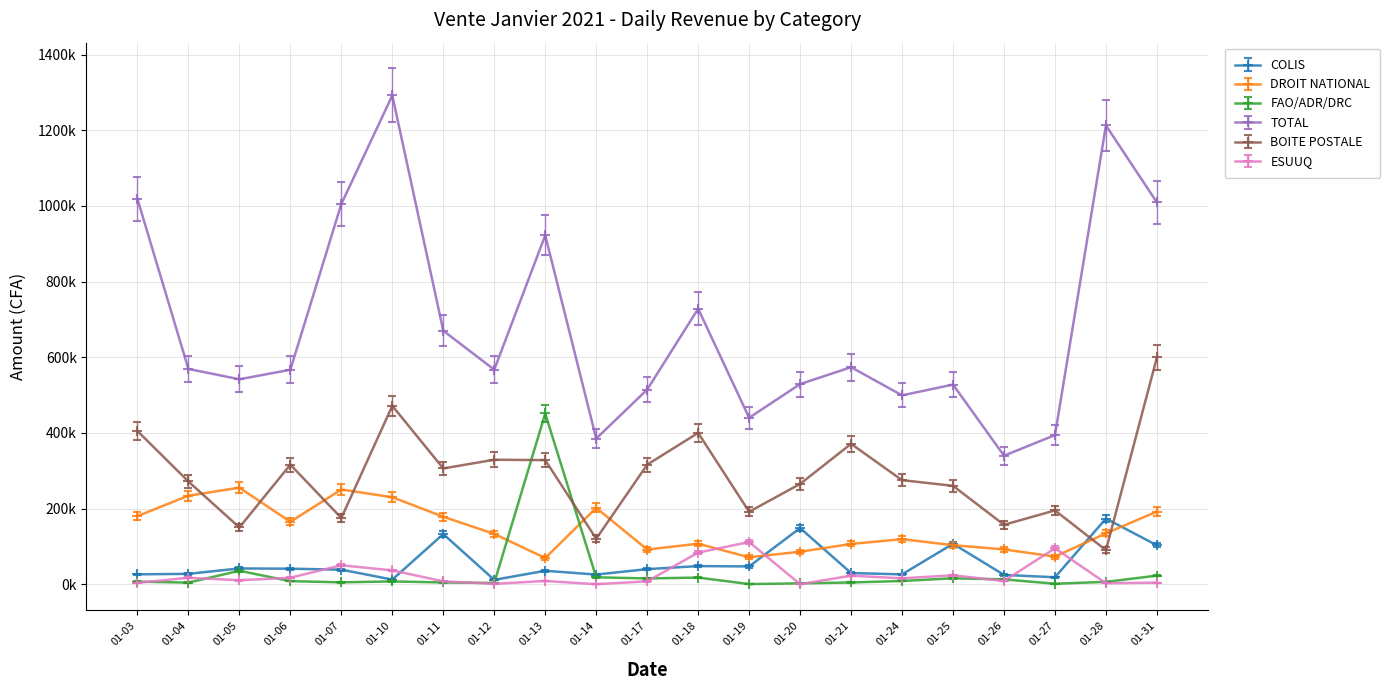

What are all the series names shown in the legend?

COLIS, DROIT NATIONAL, FAO/ADR/DRC, TOTAL, BOITE POSTALE, ESUUQ